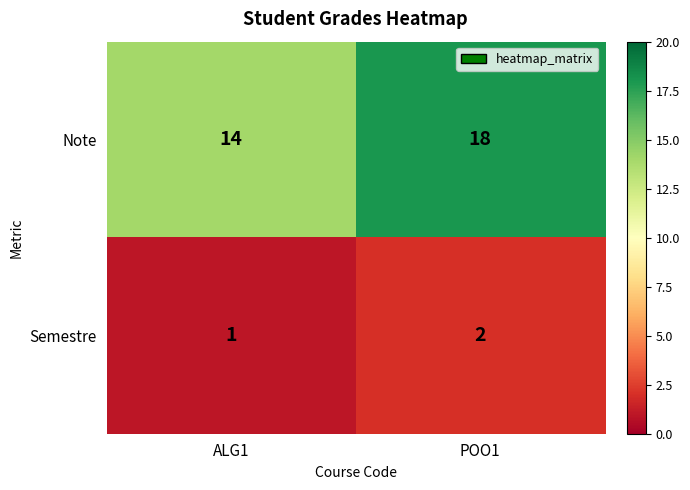

What is the difference between the Note values at ALG1 and POO1?

4